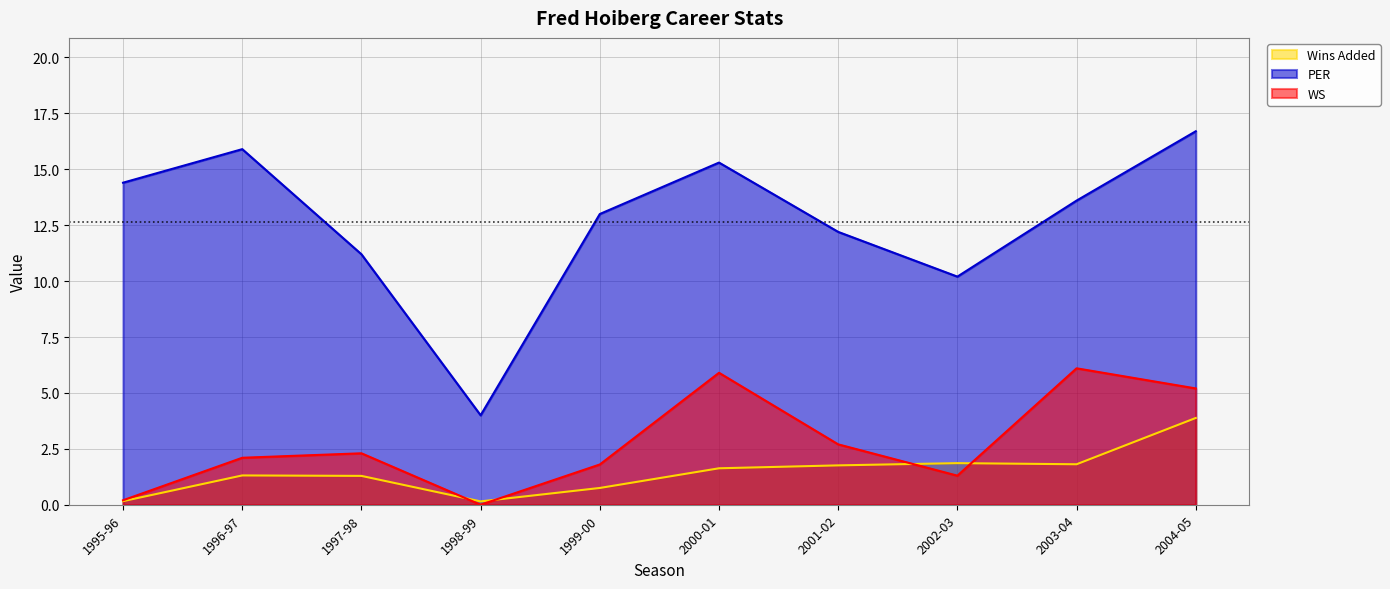

What is the label of the 6th point from the right?

1999-00